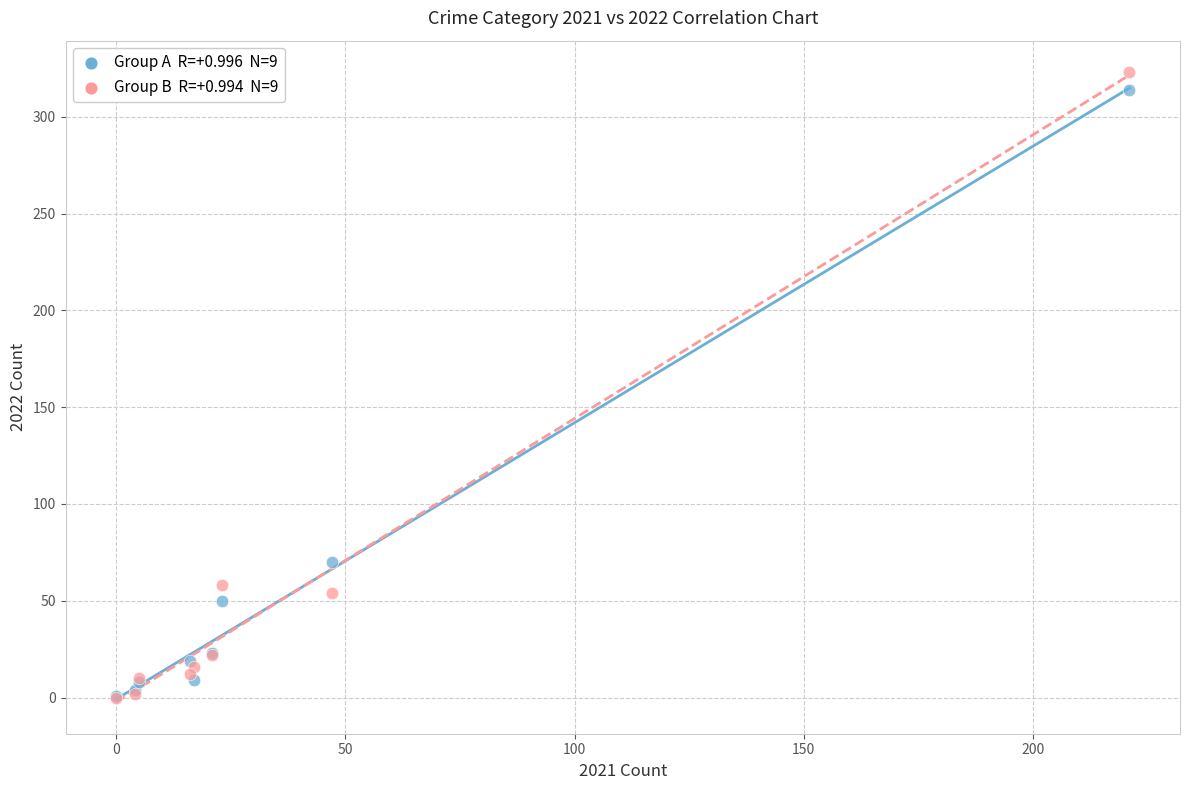

Across all series, what Y value is closest to 161?

70